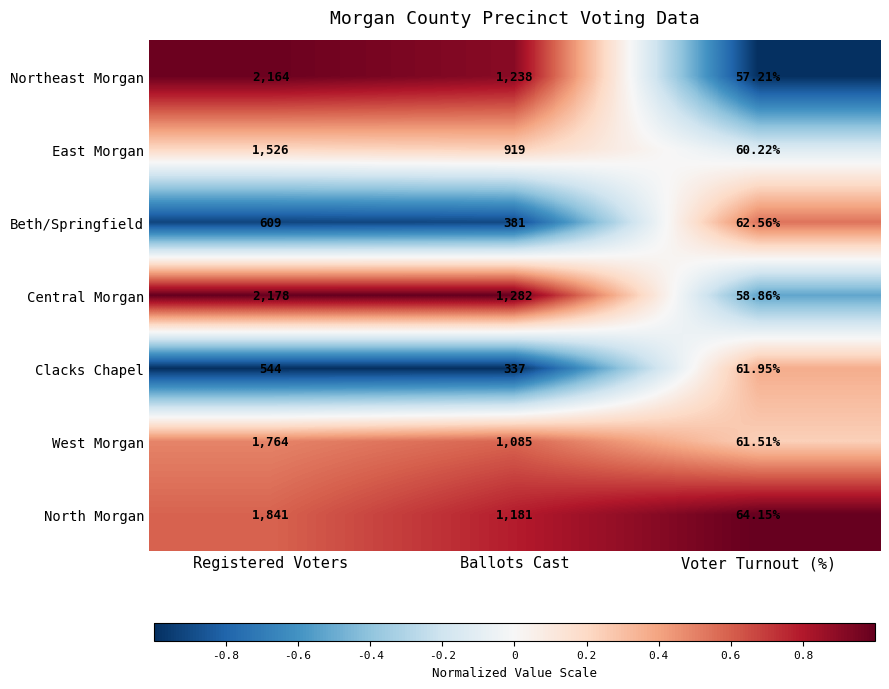

List the labels in order of Beth/Springfield value, smallest first.

Voter Turnout (%), Ballots Cast, Registered Voters